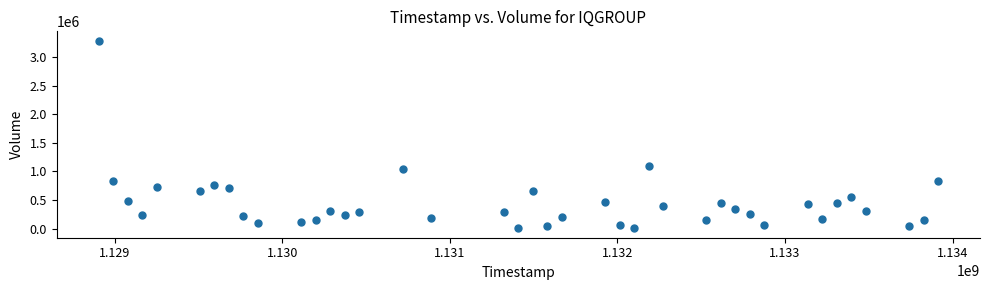

What Y value in the scatter plot is closest to 1647450?

1087400